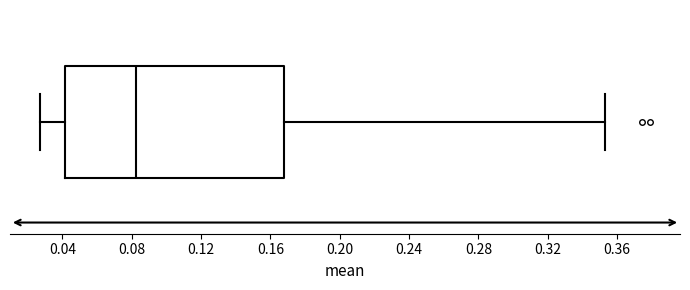

Transcribe this box plot: give where the median line is, the range the box spans, and where the two whiskers end, as read against the x-axis. The values are not printed on the chart, so give them approximately, as read against the axis.

median 0.080, box 0.040 to 0.170, whiskers 0.025 to 0.355